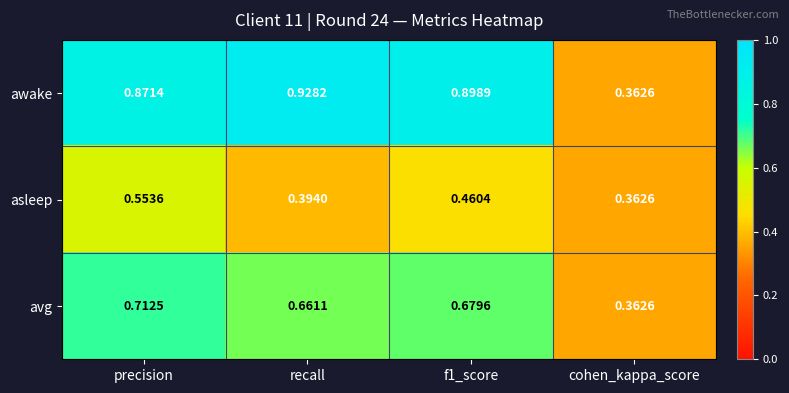

At which label is asleep closest to 0?

cohen_kappa_score